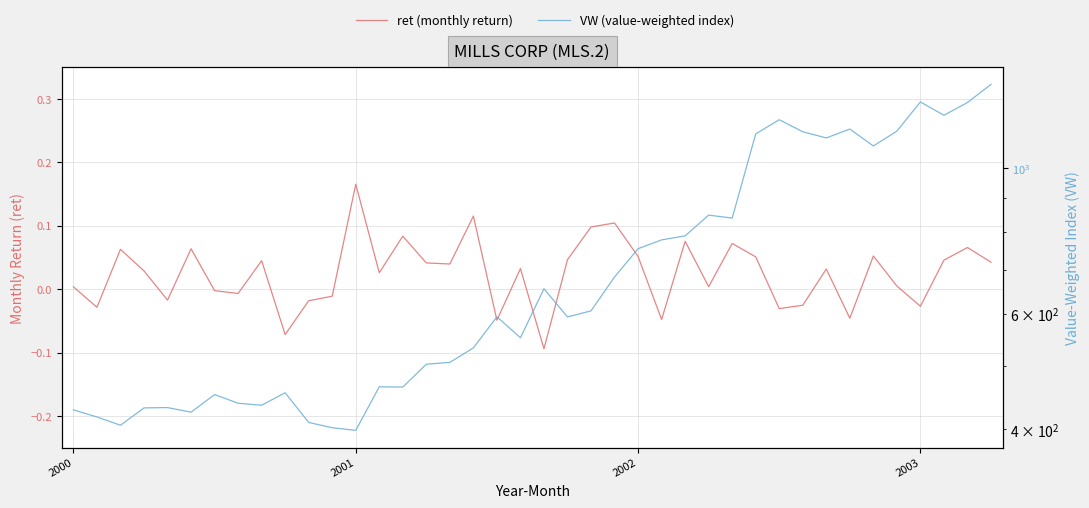

How many positive values does the ret (monthly return) series have?

26